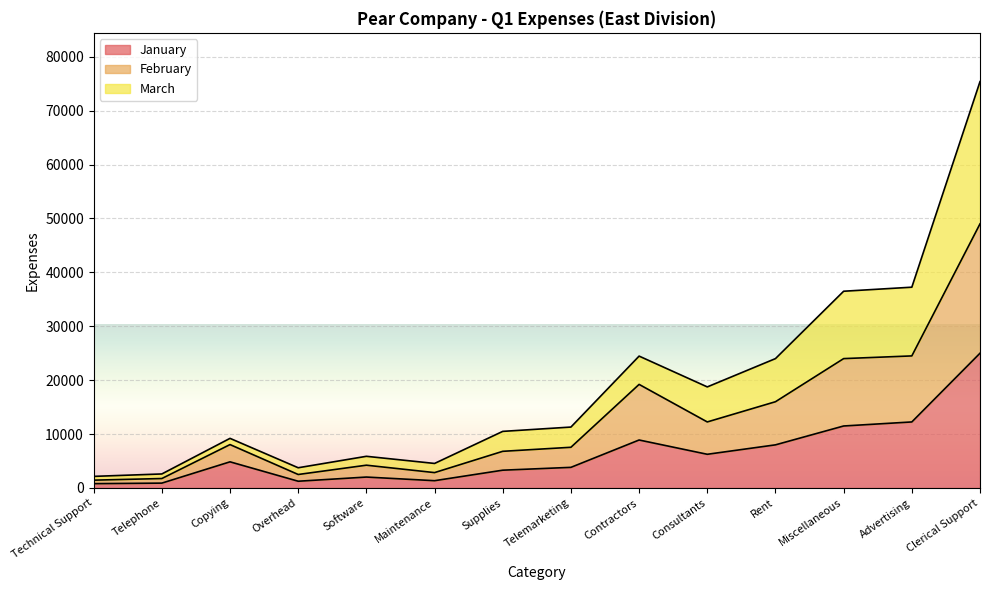

The February series shows 24500 at Advertising. True or false?

True